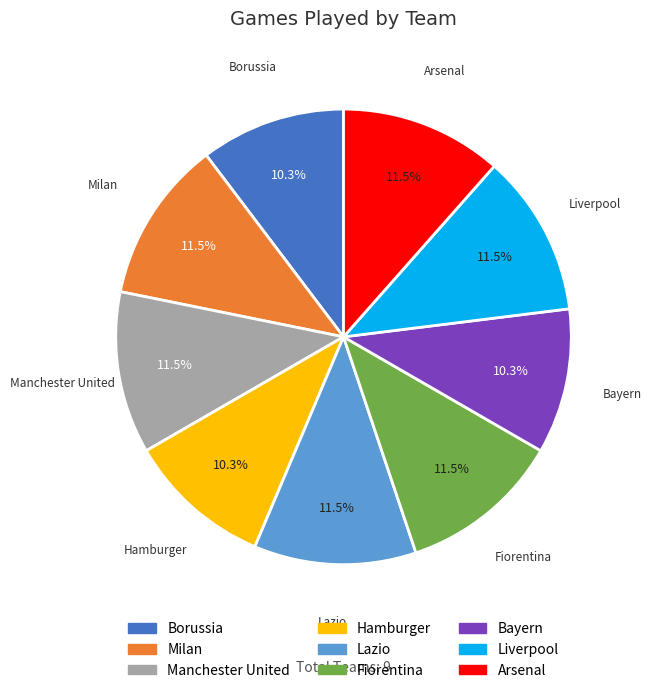

How many segments does this pie chart have?

9